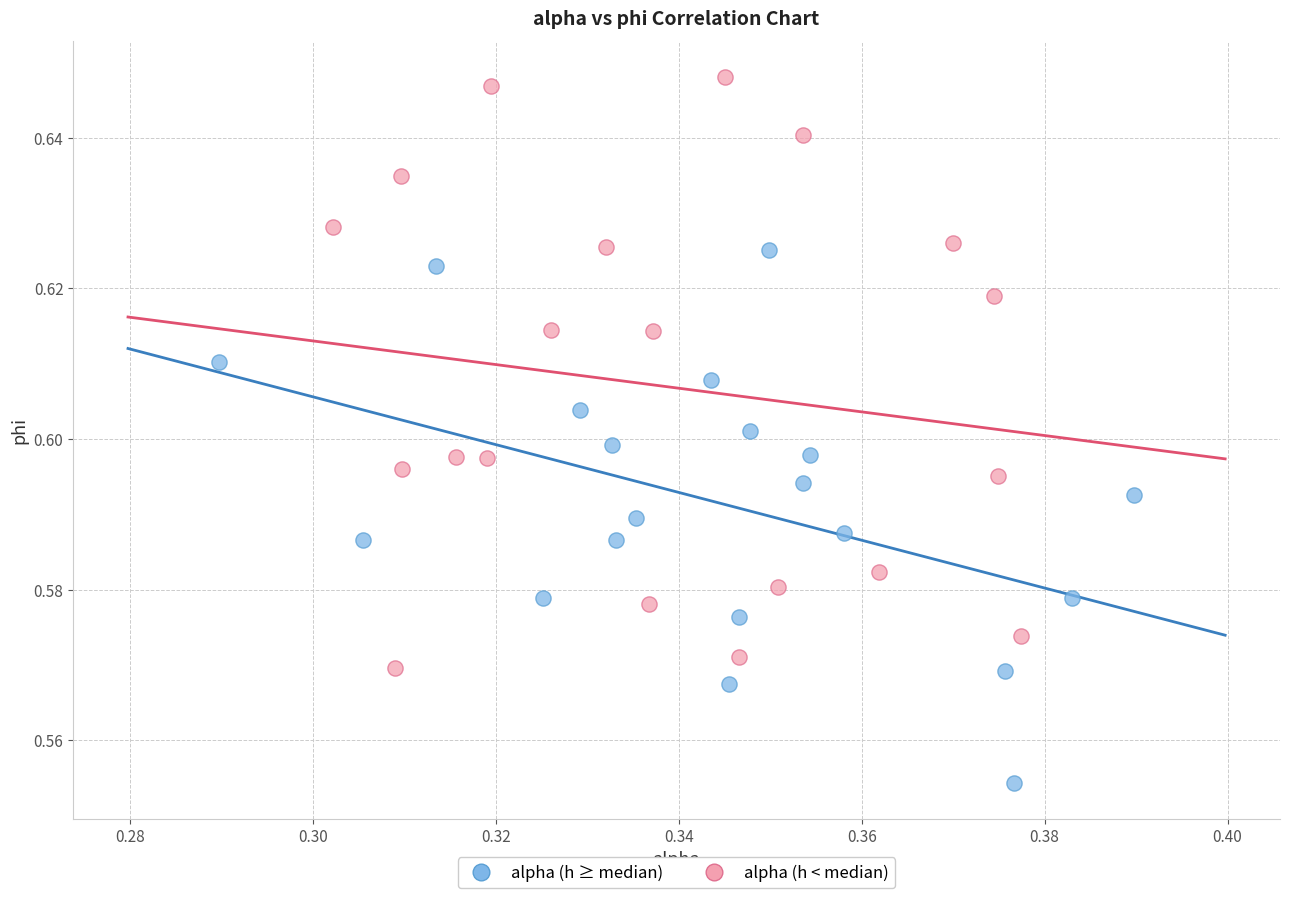

Which series contains the highest Y value?

alpha (h < median)